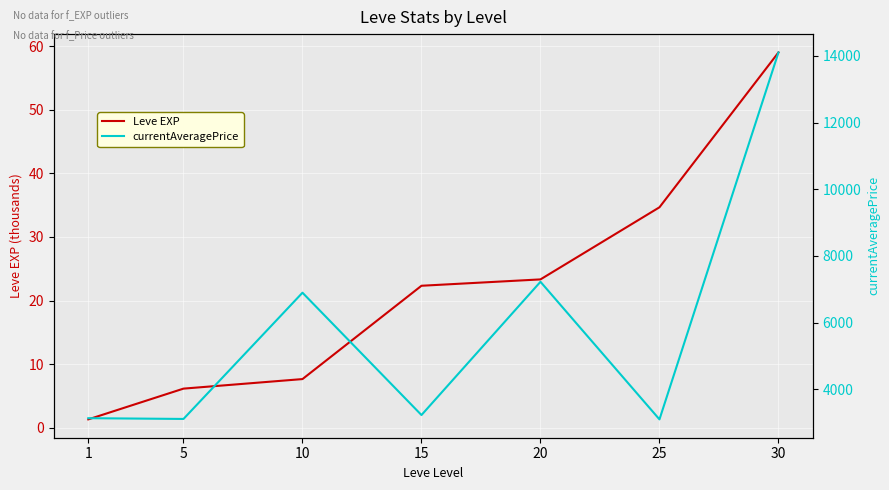

In currentAveragePrice, how many points are lower than both neighbors (excluding endpoints)?

3